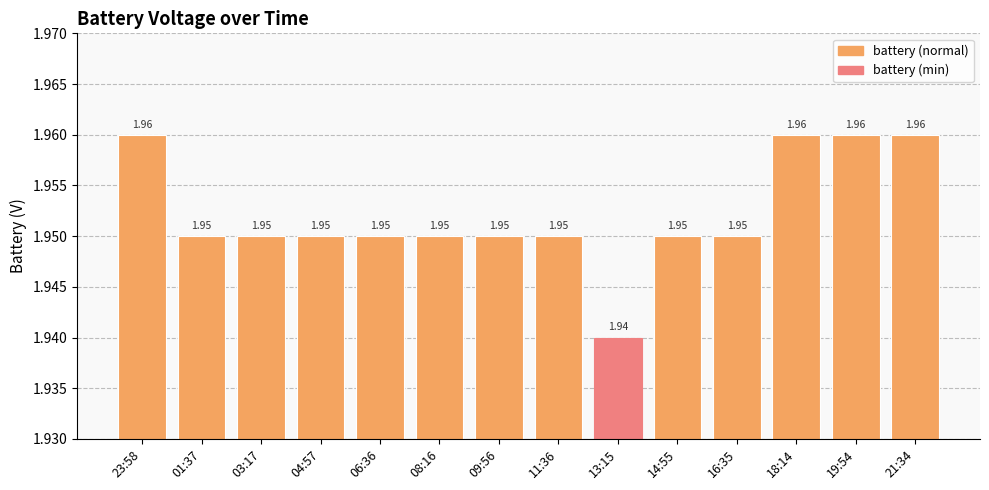

What is the sum of all values?

27.3